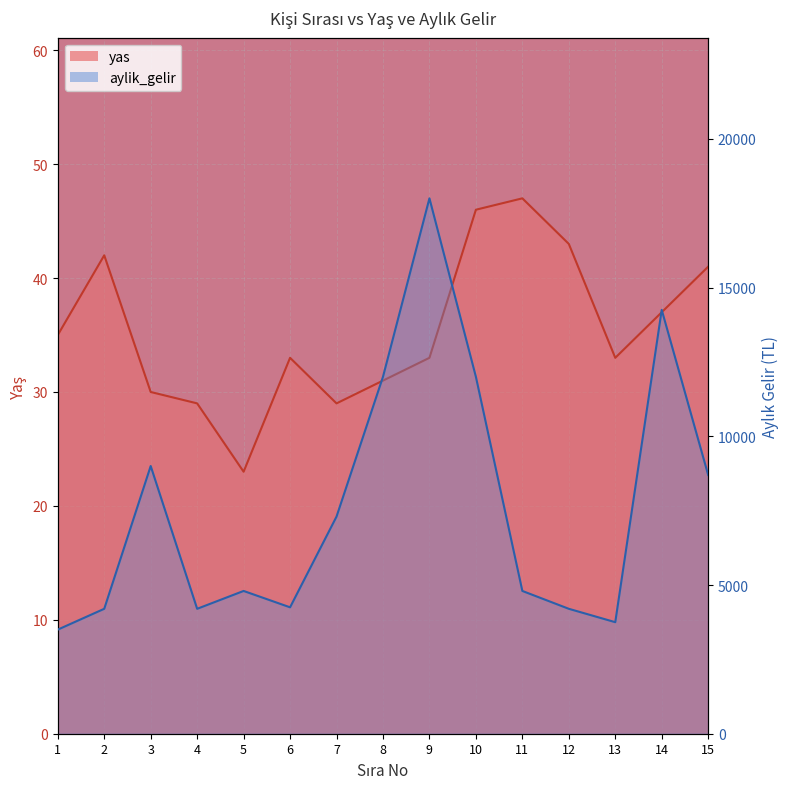

What is the difference between the aylik_gelir values at 4 and 8?

7800